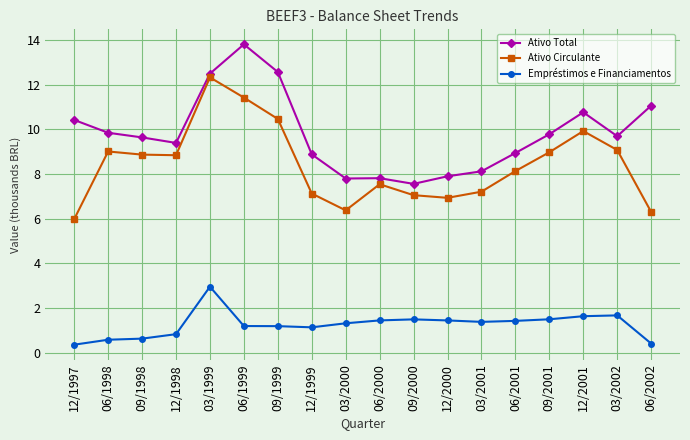

In Empréstimos e Financiamentos, how many points are higher than both neighbors (excluding endpoints)?

3